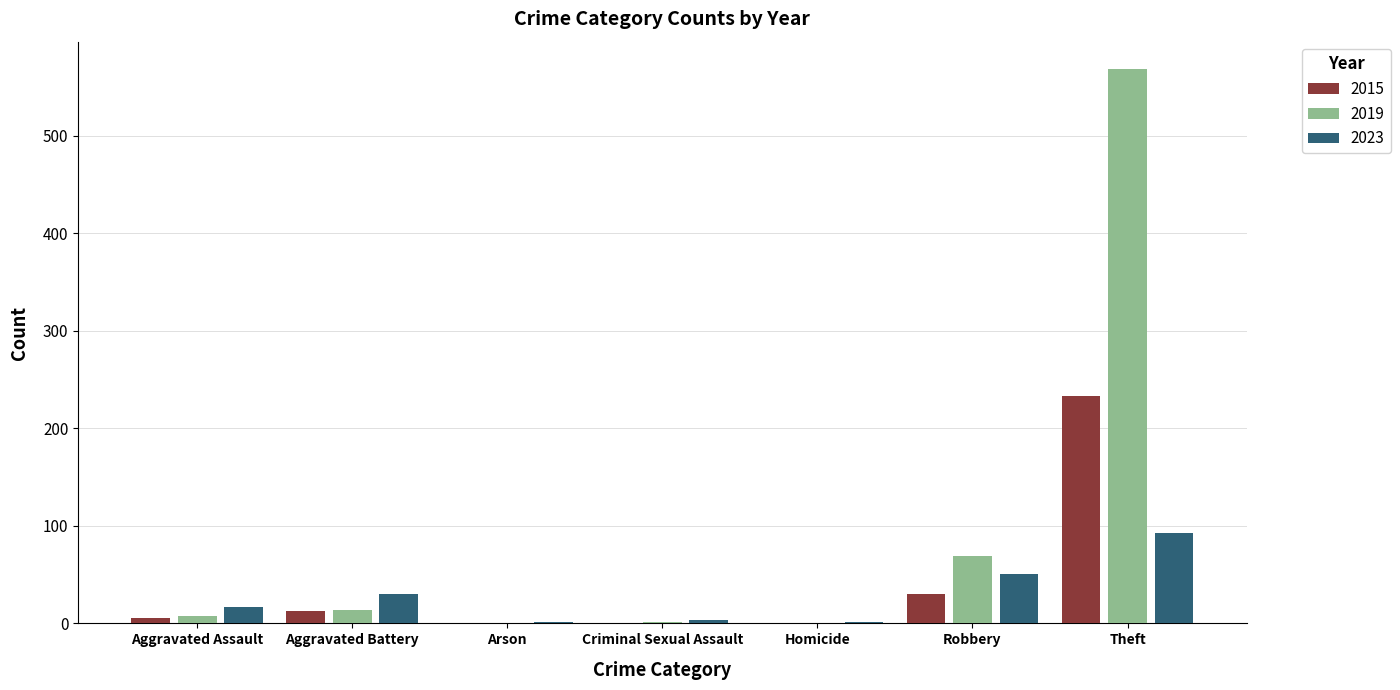

The 2015 series shows 30 at Robbery. True or false?

True